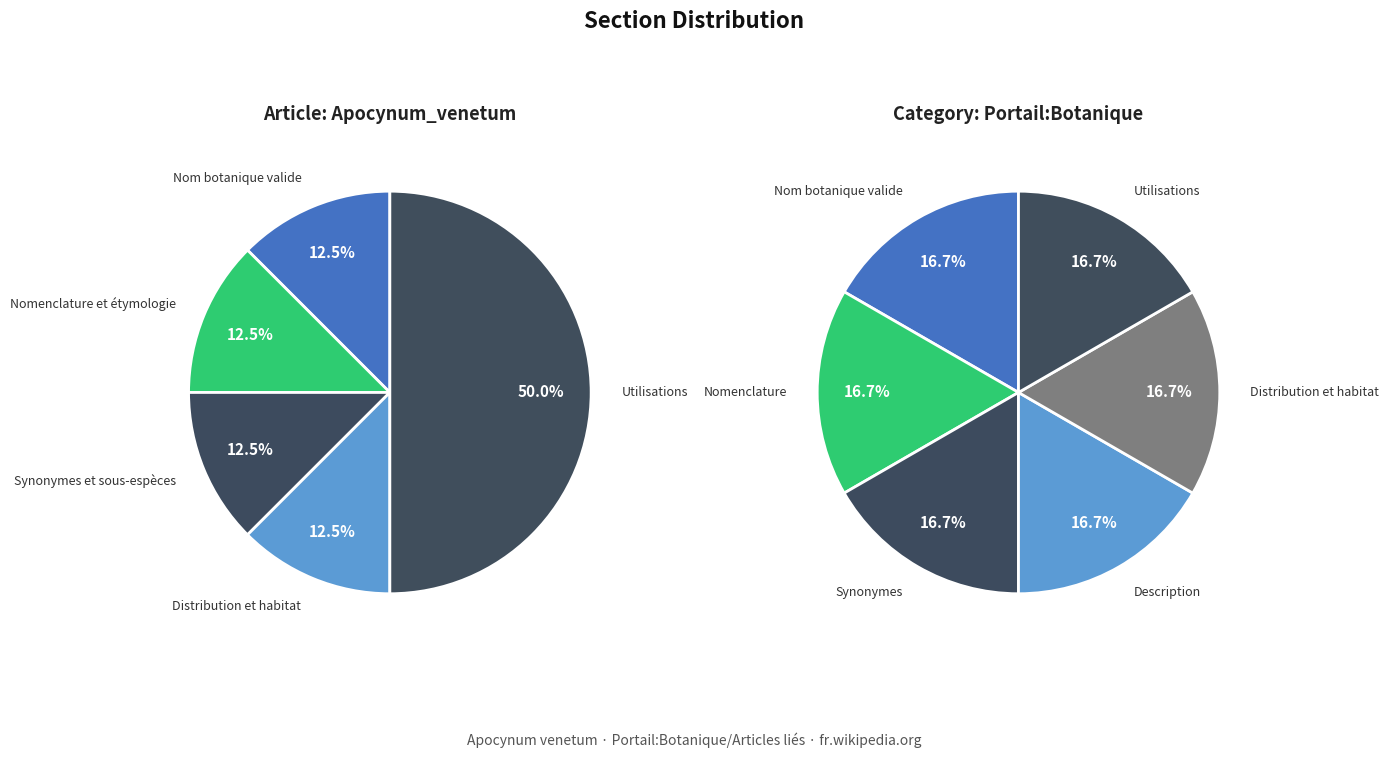

Does any single category account for the majority?

No